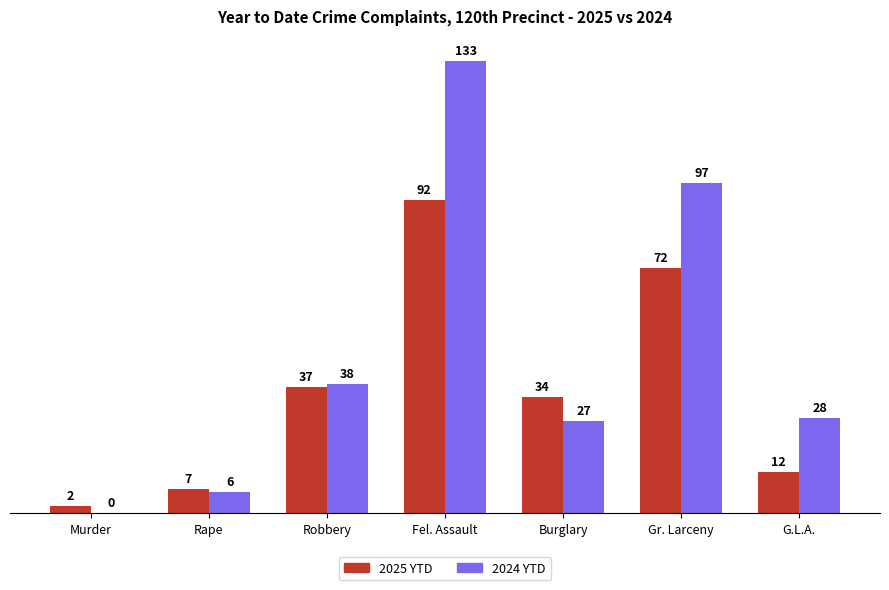

Between Rape and Burglary, which series saw the biggest shift?

2025 YTD